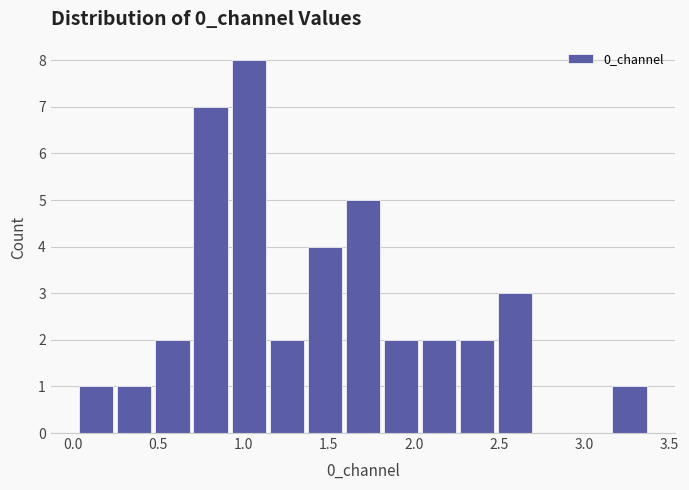

What is the height of the bar covering 1.35 to 1.60 on the x-axis? Neither the bar edges nor the heights are printed on the chart, so give them approximately, as read against the axes.

4